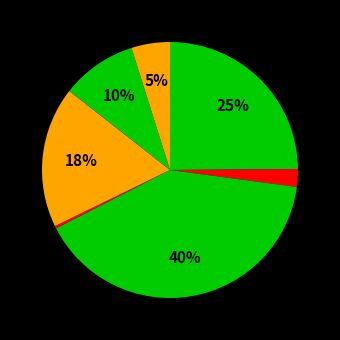

Rank the categories by value from highest to lowest.

南宁·草莓动漫节, 南宁·第五届小蜜蜂动漫嘉年华, 南宁·第一届ANE·DACG动漫嘉年华, 南宁·2024三月三国潮动漫节（良牙春典）, 南宁·布谷鸟动漫展4th, 南宁·0316全职only-全明星周末（取消）, 南宁·卡农·世界经典音乐之旅音乐会